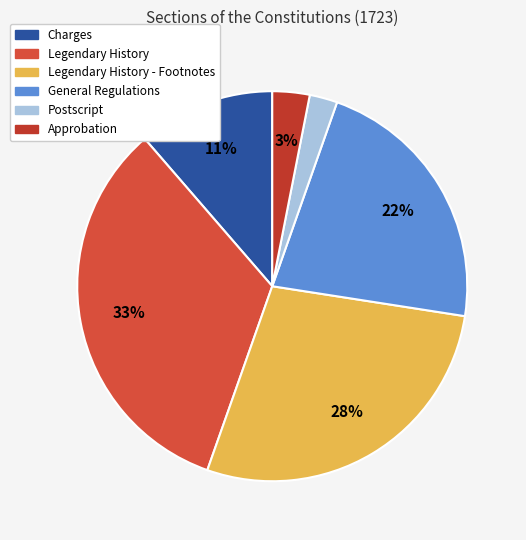

Rank the categories by value from highest to lowest.

Legendary History, Legendary History - Footnotes, General Regulations, Charges, Approbation, Postscript